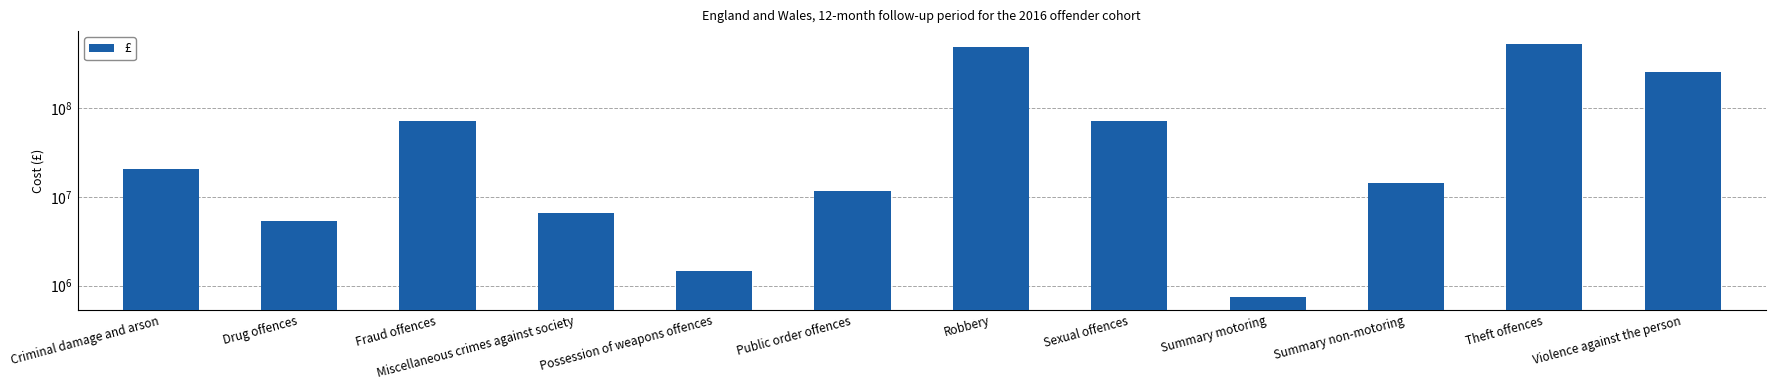

What is the average value?

123293172